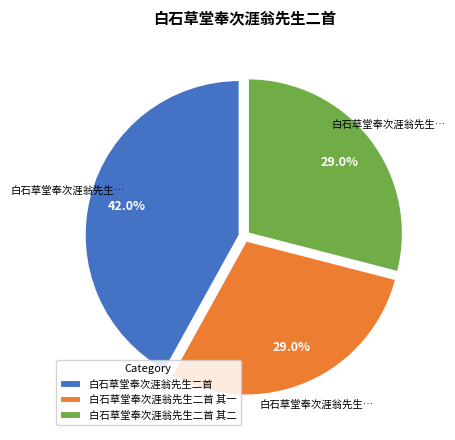

What is the largest slice in the pie chart?

白石草堂奉次涯翁先生二首